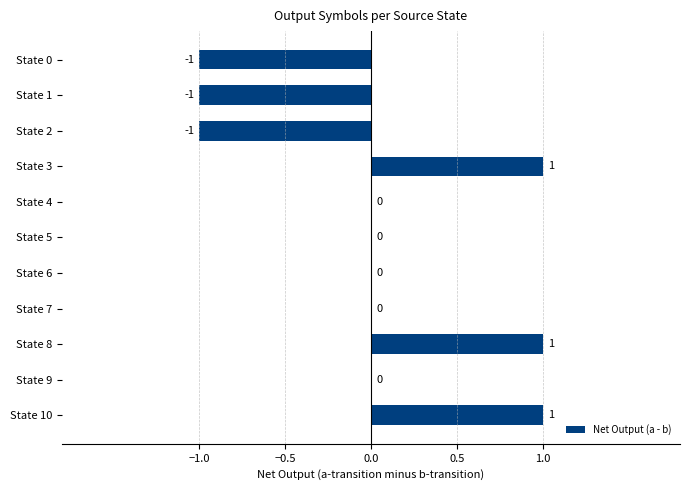

Between State 2 and State 6, which is larger?

State 6